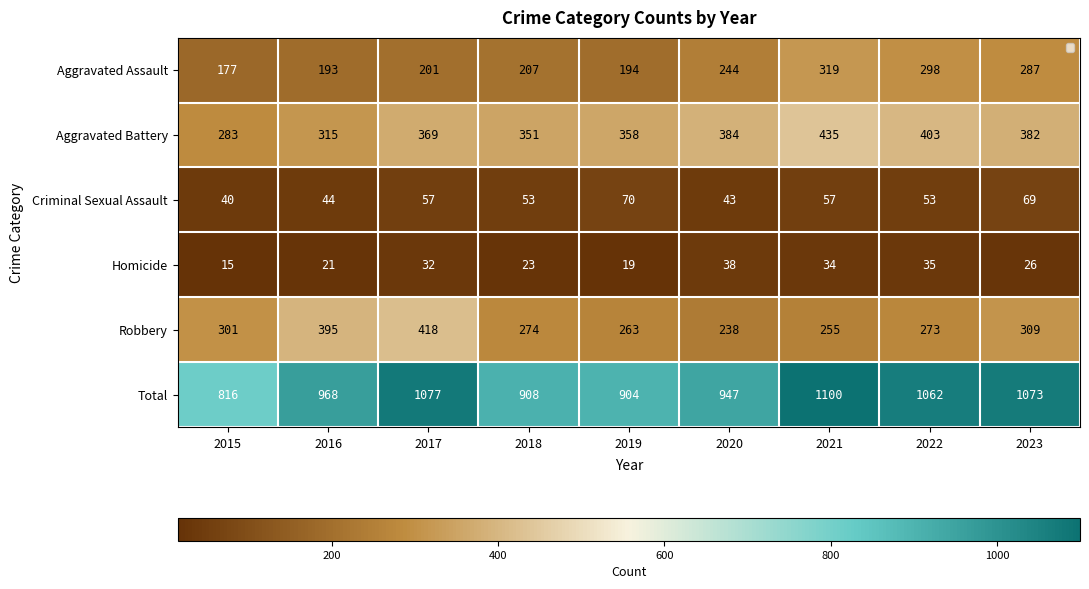

Is it true that Homicide equals 21 at 2016?

True